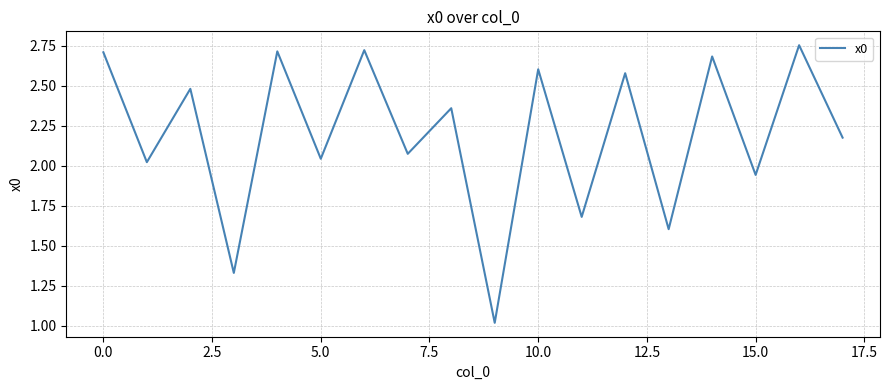

What is the smallest value displayed?

1.0